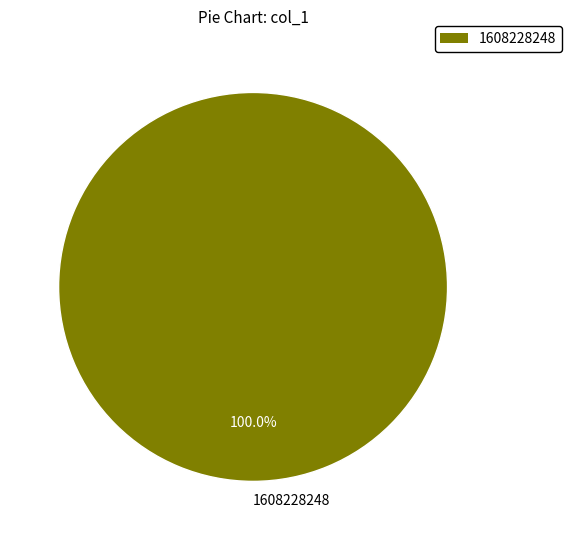

Which slice represents more than half of the pie?

1608228248